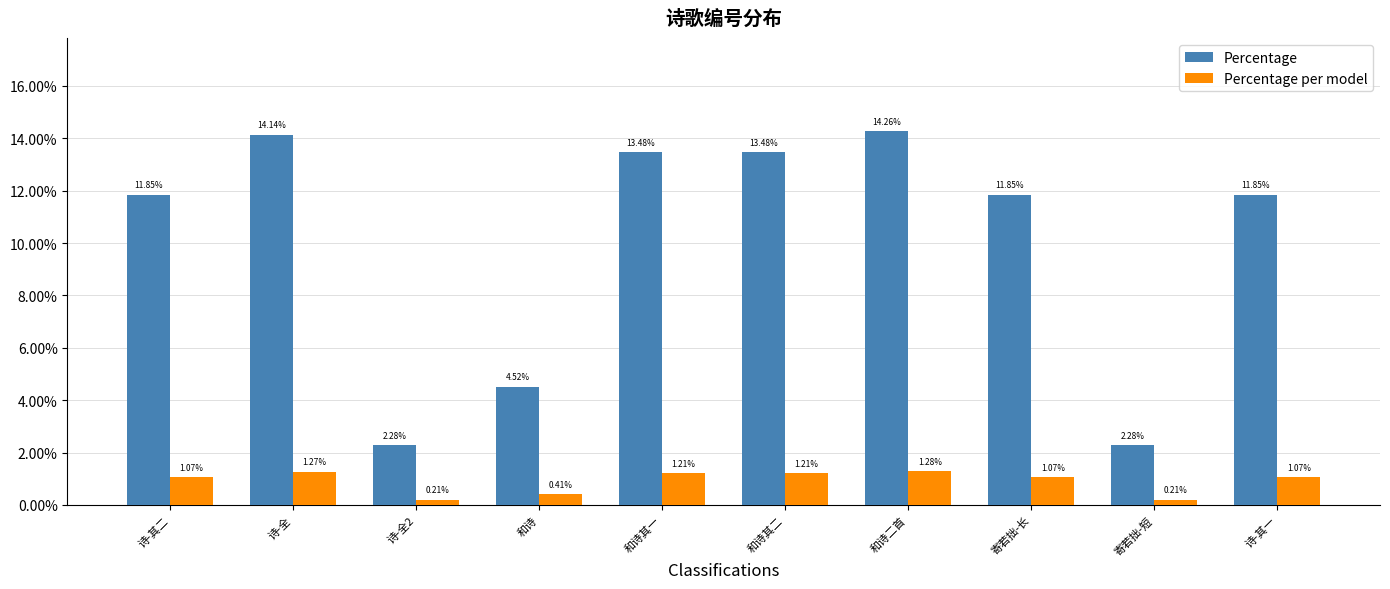

Rank the series by their average value, from highest to lowest.

Percentage, Percentage per model